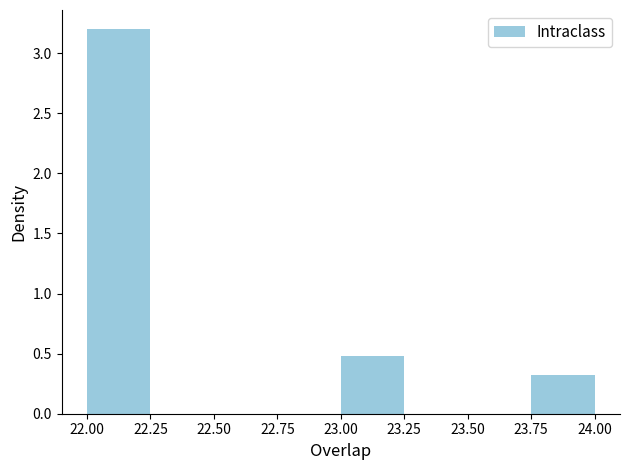

Reading left to right, list every bar in this chart as the range it spans on the x-axis followed by its height. The values are not printed on the chart, so give them approximately, as read against the axis.

22.00 to 22.25: 3.2
22.25 to 22.50: 0
22.50 to 22.75: 0
22.75 to 23.00: 0
23.00 to 23.25: 0.5
23.25 to 23.50: 0
23.50 to 23.75: 0
23.75 to 24.00: 0.3